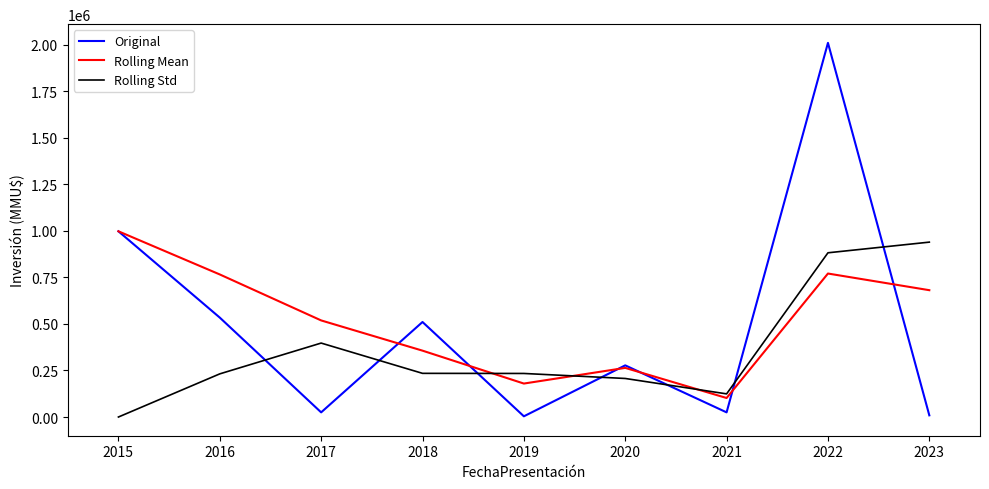

After their last crossing, which series has the higher values: Rolling Std or Rolling Mean?

Rolling Std